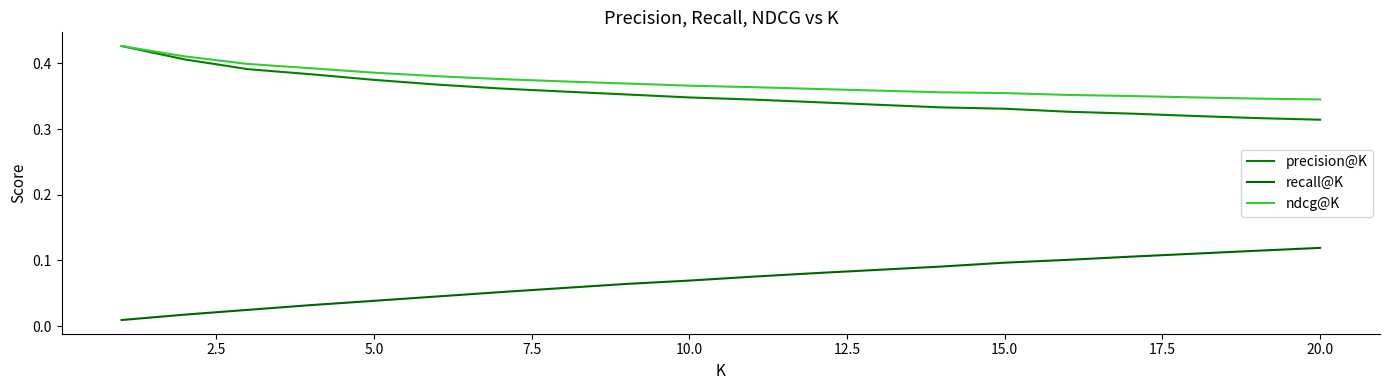

How many lines are shown in the chart?

3